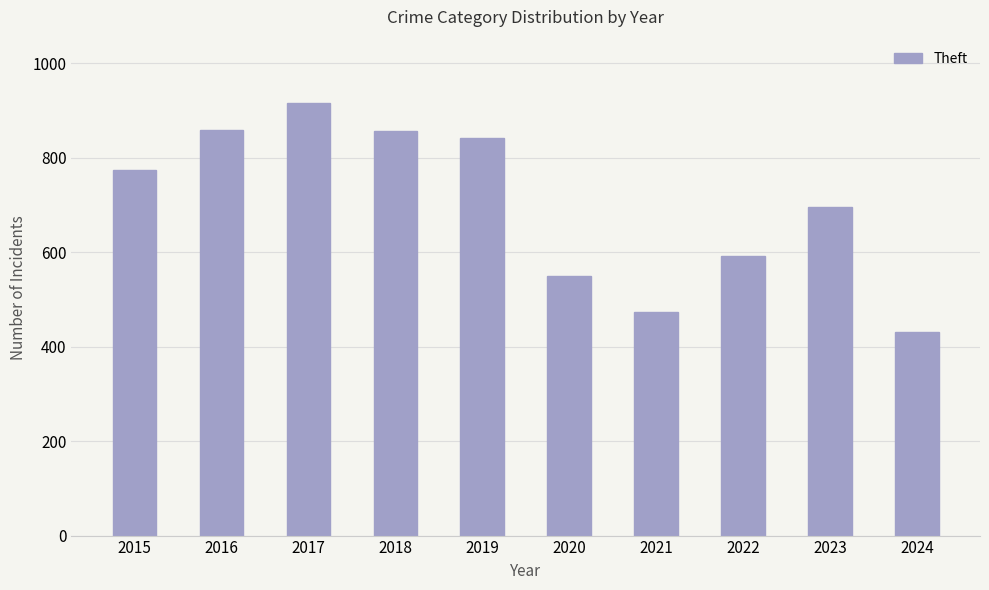

Between 2024 and 2023, which is larger?

2023